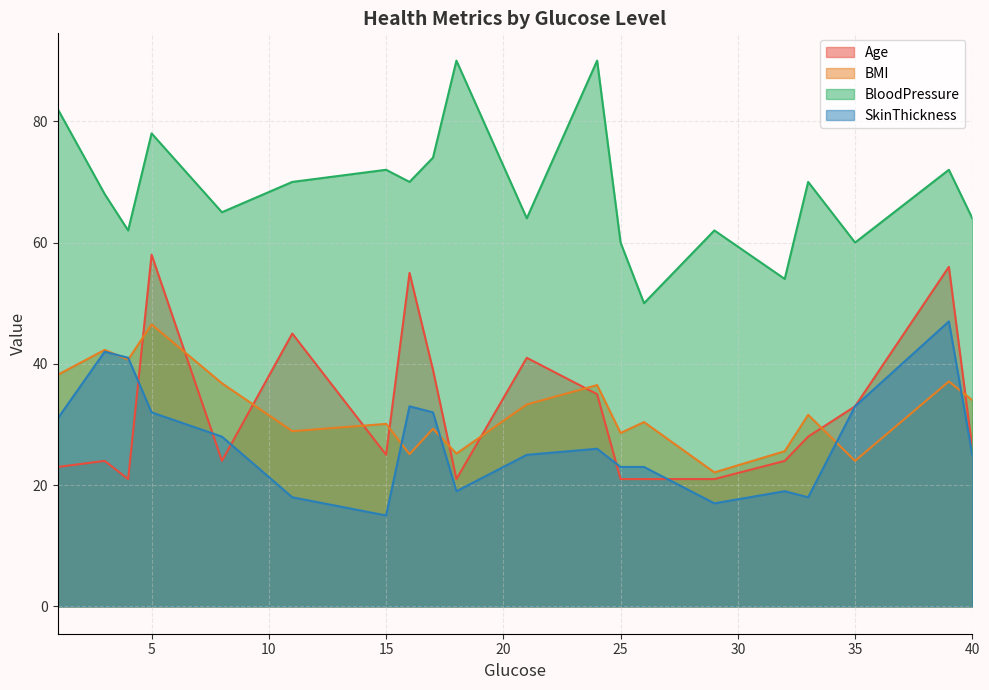

What are all the series names shown in the legend?

Age, BMI, BloodPressure, SkinThickness